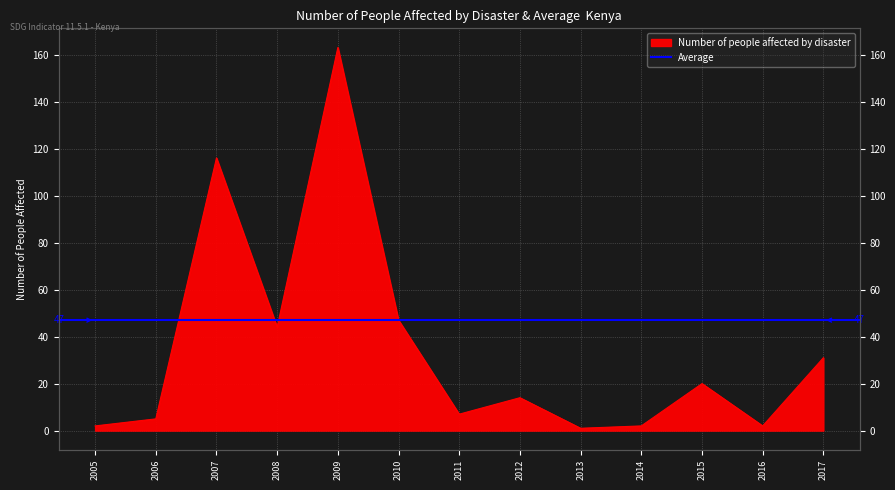

What is the change in value from 2013 to 2015?

+19